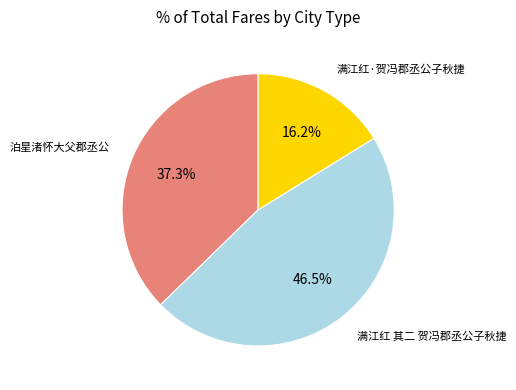

Does any single category account for the majority?

No